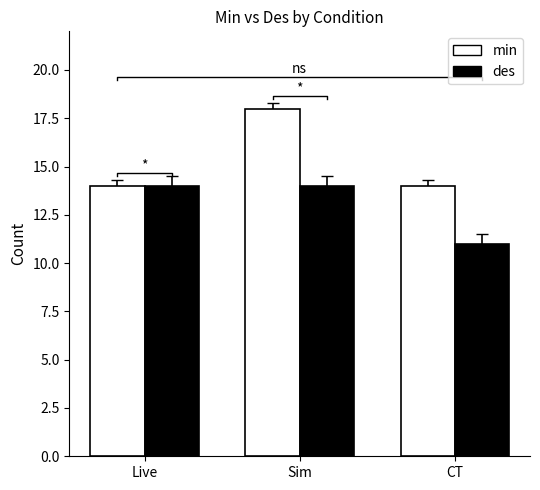

Reading left to right, extract all data points from this chart.

min (WT): 14	18	14
des (LPA2-/-): 14	14	11